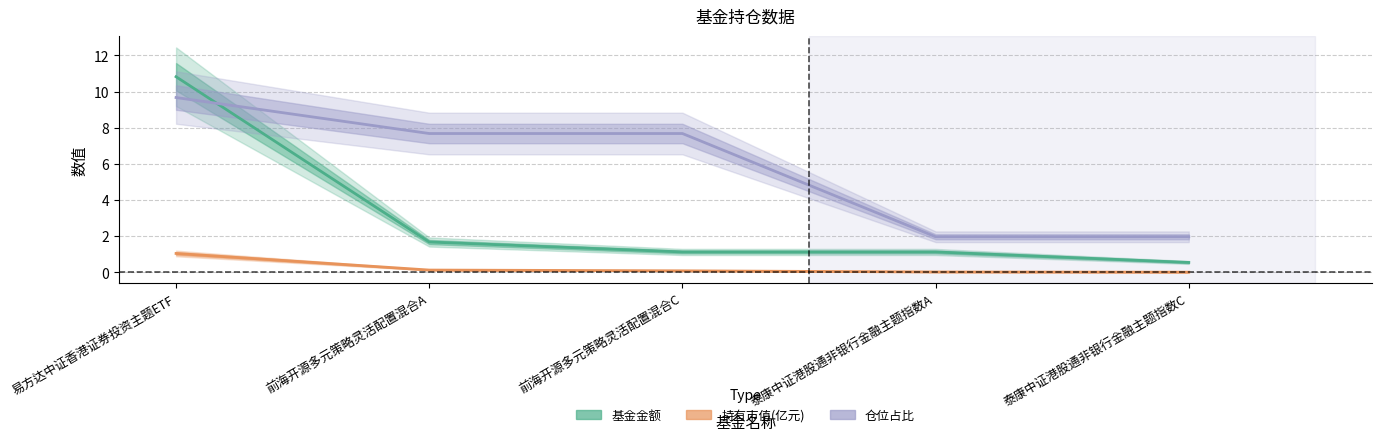

At which label is 基金金额 closest to 5?

前海开源多元策略灵活配置混合A